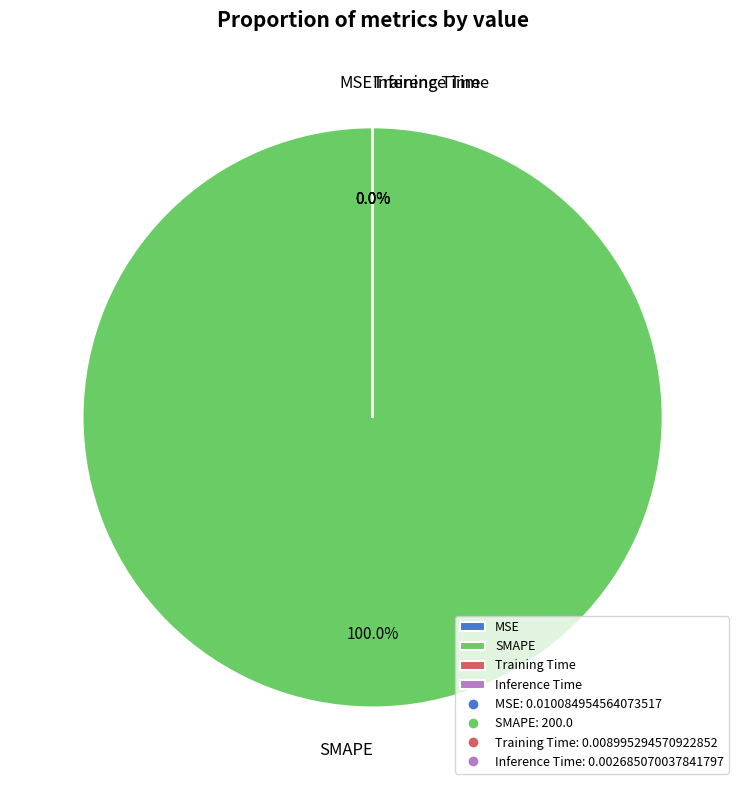

What is the majority slice?

SMAPE